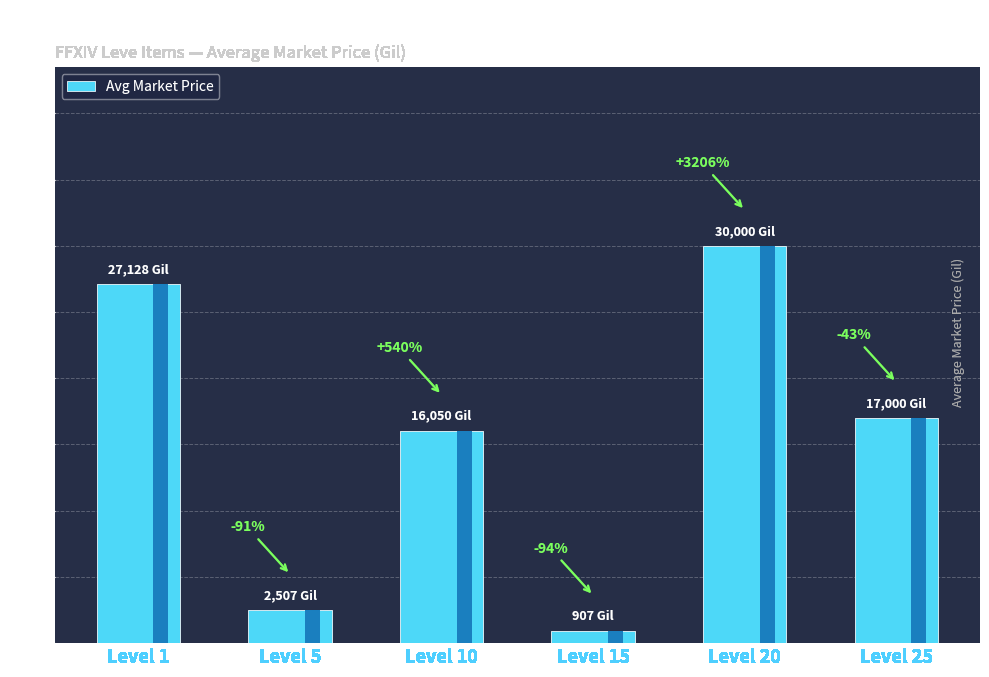

What is the value of the 3rd bar from the left?

16050.0